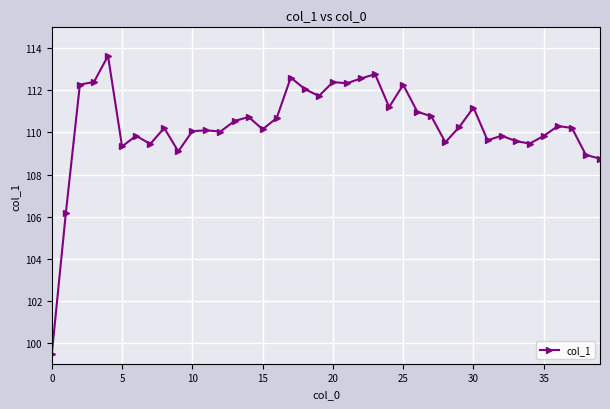

What is the difference between the maximum and minimum values?

14.2